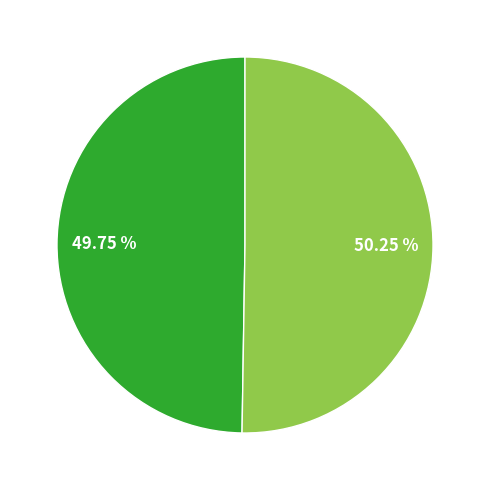

Is there a majority slice in this chart?

Yes